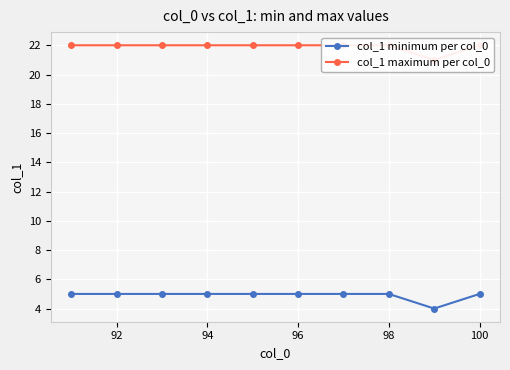

What is the highest value of the col_1 minimum per col_0 series?

5